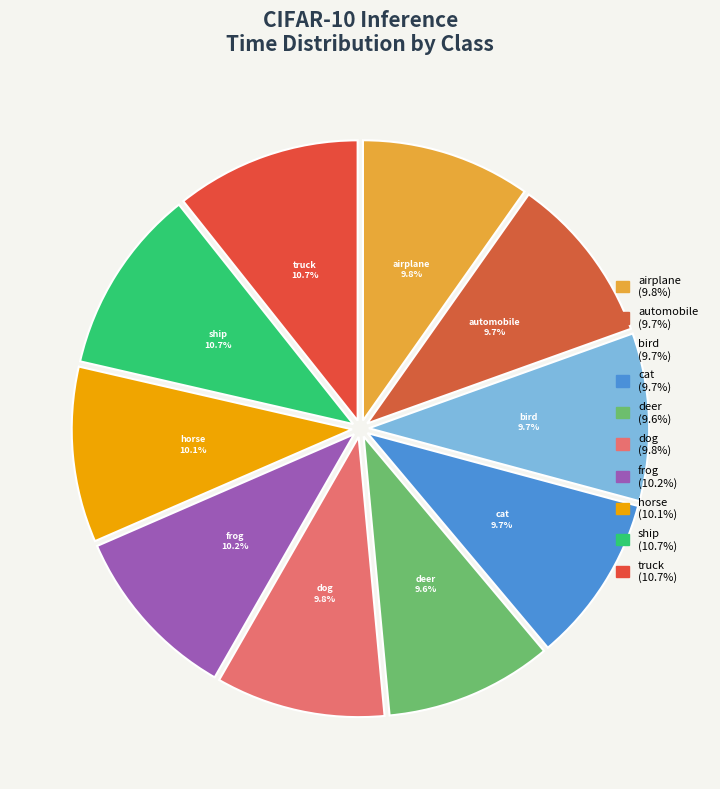

Is there any slice that represents more than half of the pie?

No